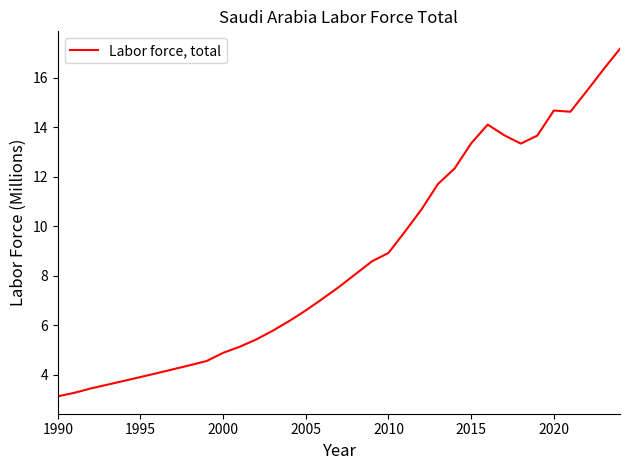

What is the greatest value displayed?

17.2